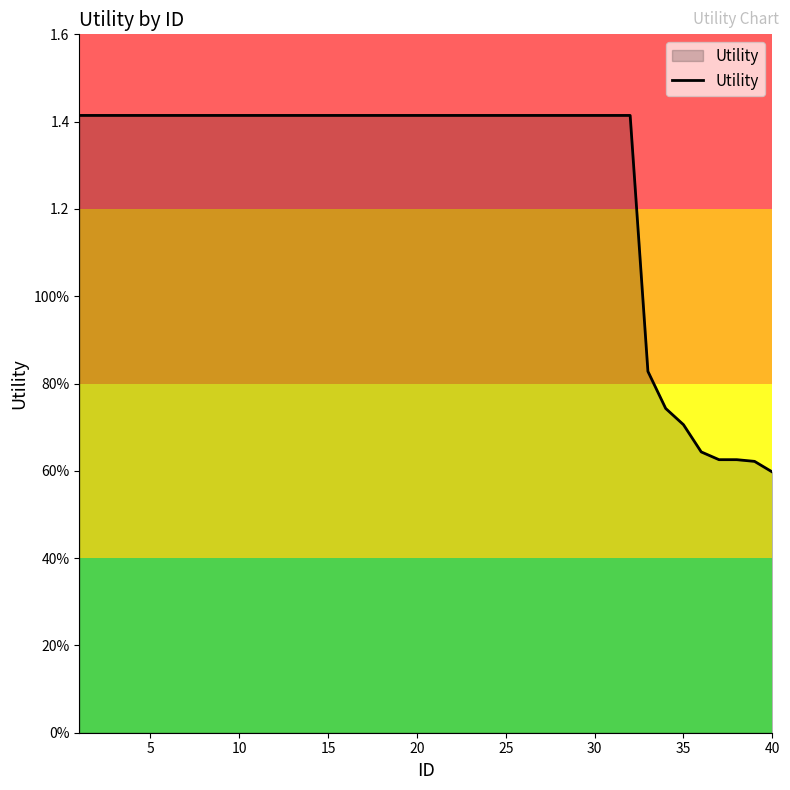

Is this an area chart (filled region under the line)?

Yes